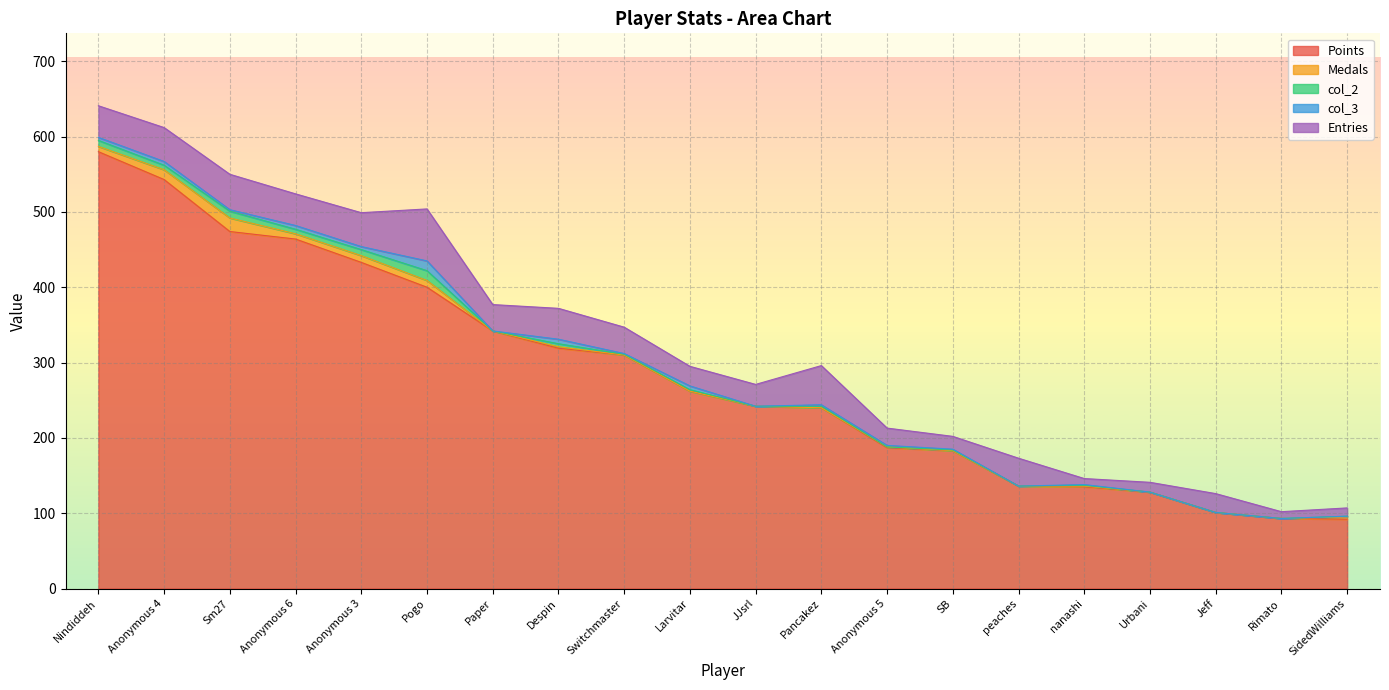

How many lines are shown in the chart?

5